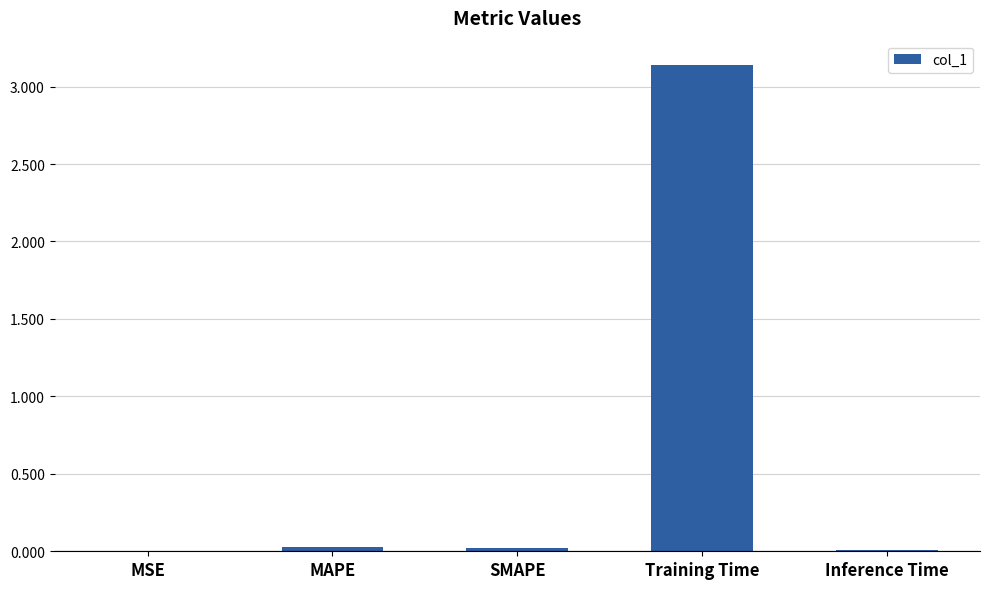

What is the sum of all values?

3.2